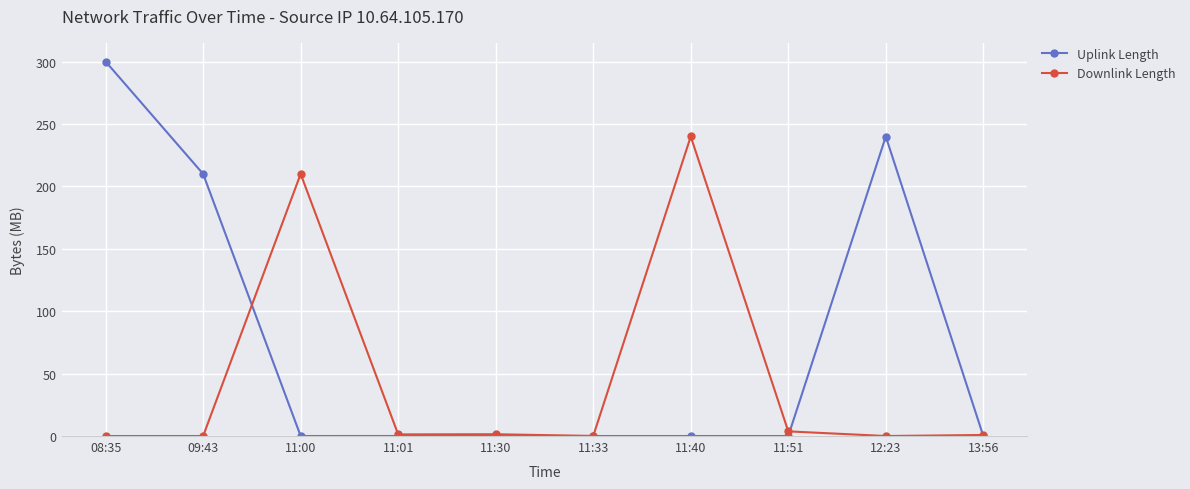

Which series changed the most between 11:00 and 11:01?

Downlink Length